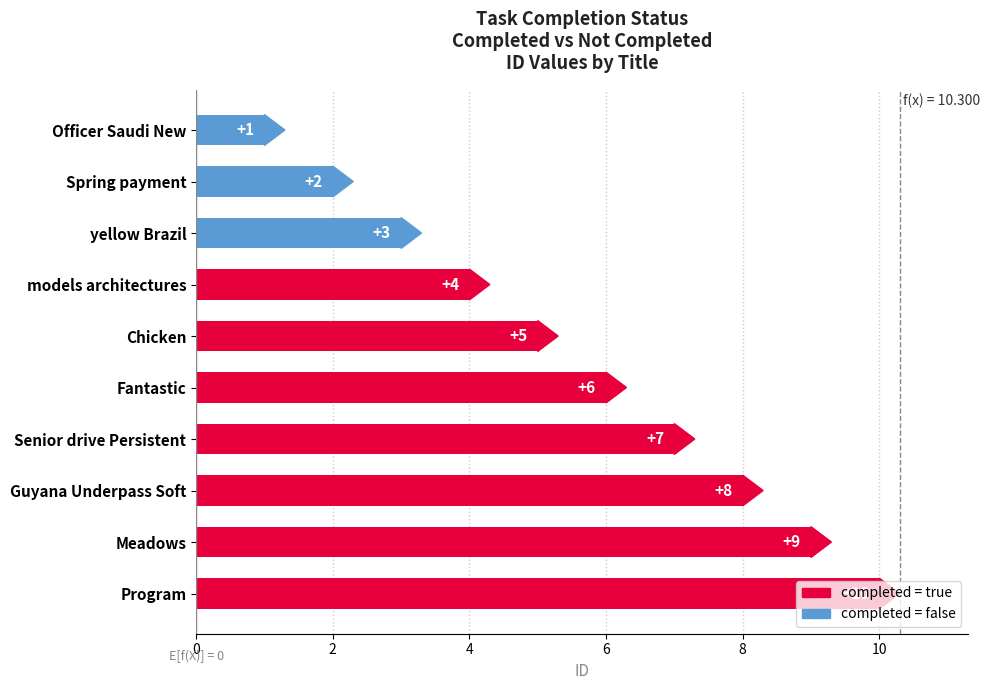

Approximately how many times larger is the value at yellow Brazil compared to Guyana Underpass Soft?

0.4